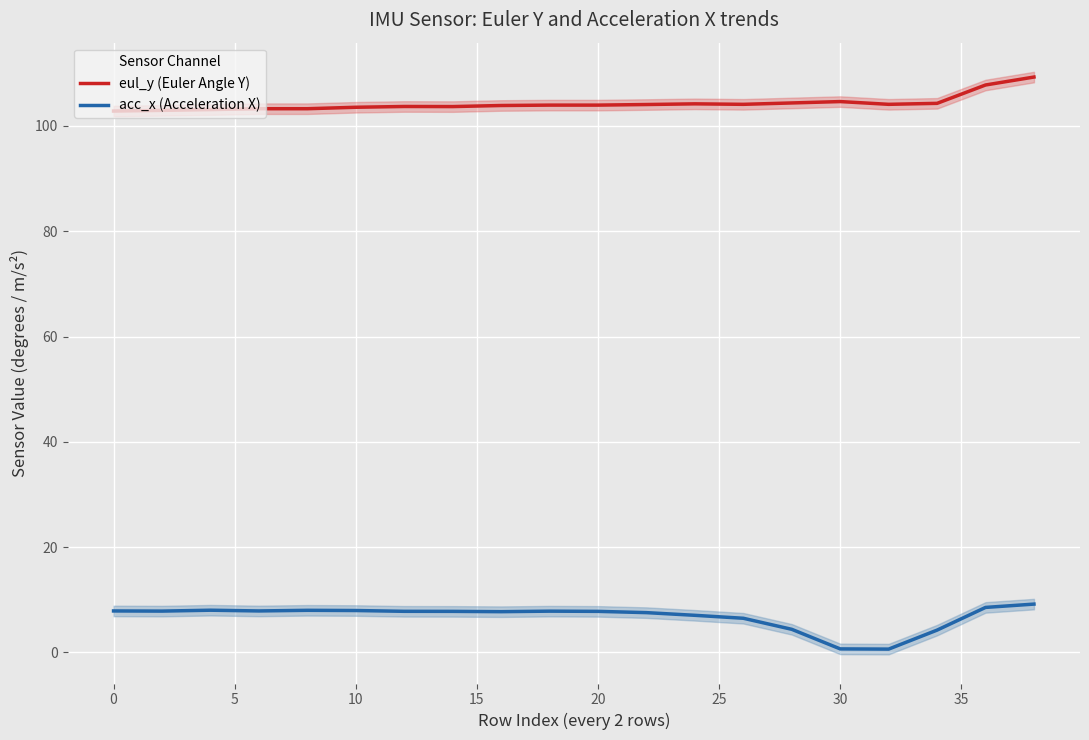

True or false: eul_y (Euler Angle Y) and acc_x (Acceleration X) cross at least once.

False